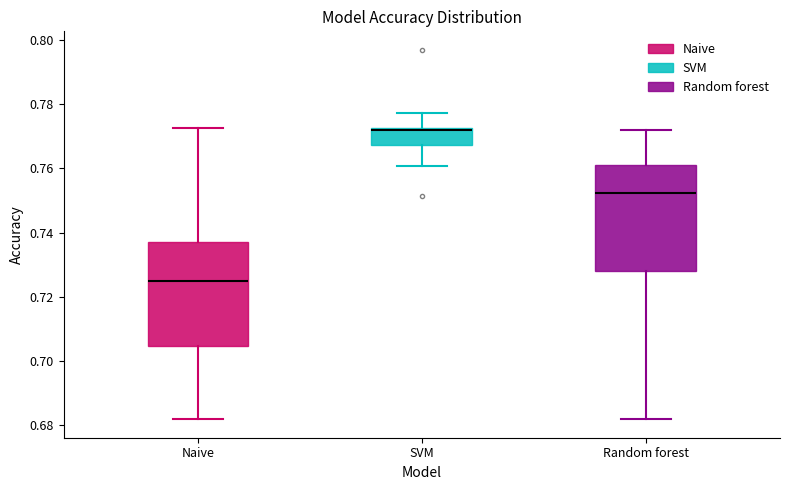

Reading left to right, read every box against the y-axis: the position of its median line, the range the box covers, and the ends of its whiskers. The values are not printed on the chart, so give them approximately, as read against the axis.

Naive: median 0.726, box 0.704 to 0.738, whiskers 0.682 to 0.772
SVM: median 0.772 (just below the box's upper edge), box 0.768 to 0.772, whiskers 0.760 to 0.778
Random forest: median 0.752, box 0.728 to 0.760, whiskers 0.682 to 0.772